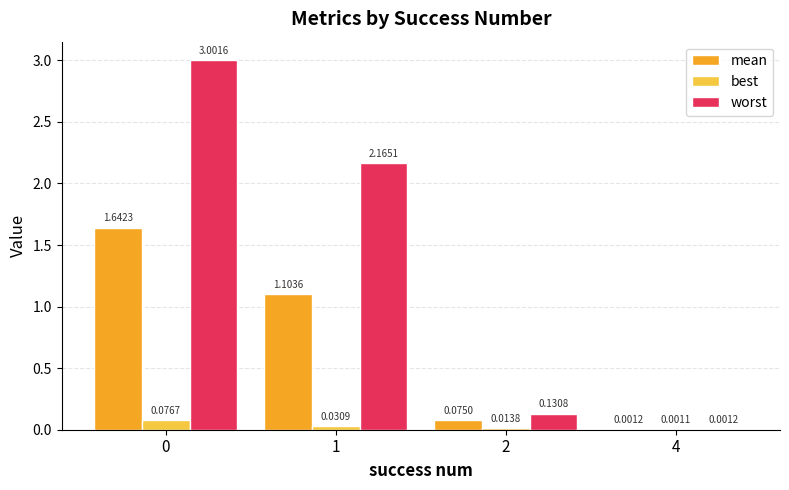

Between 2 and 4, which series saw the biggest shift?

worst